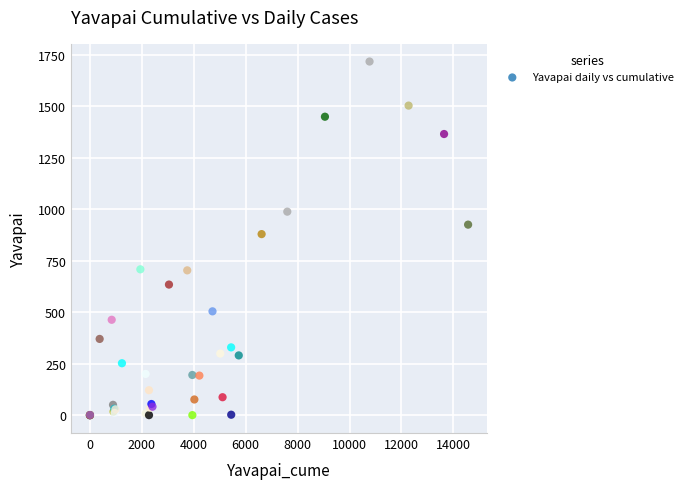

What Y value in the scatter plot is closest to 859?

880